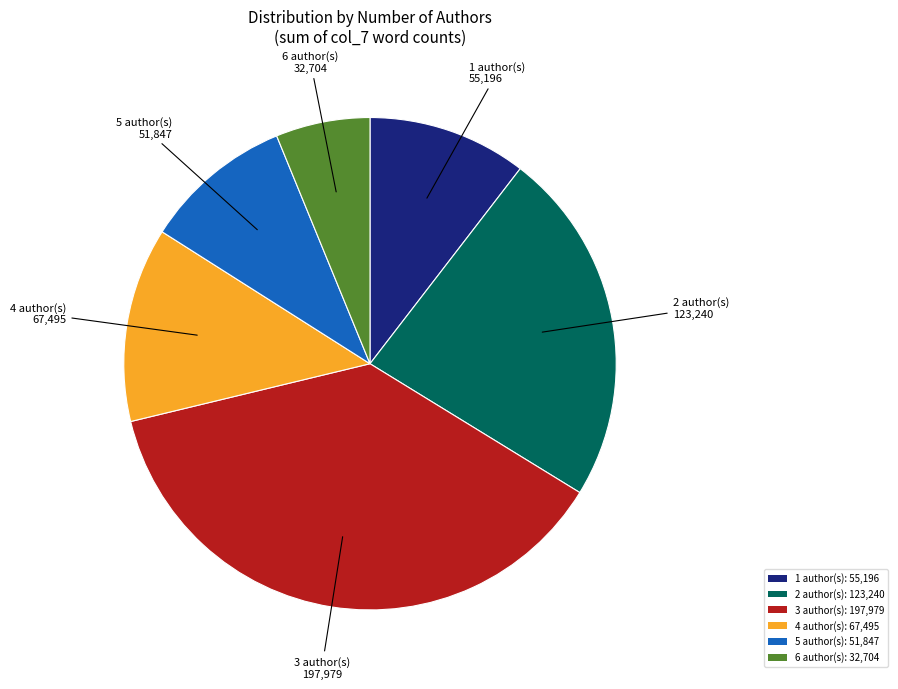

How many segments does this pie chart have?

6